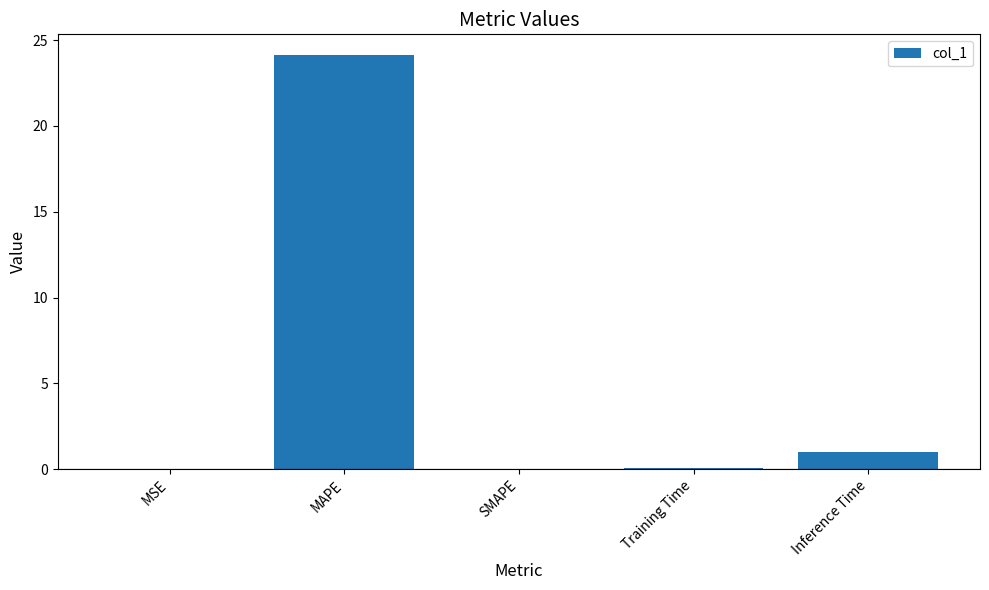

Between MSE and MAPE, which is larger?

MAPE